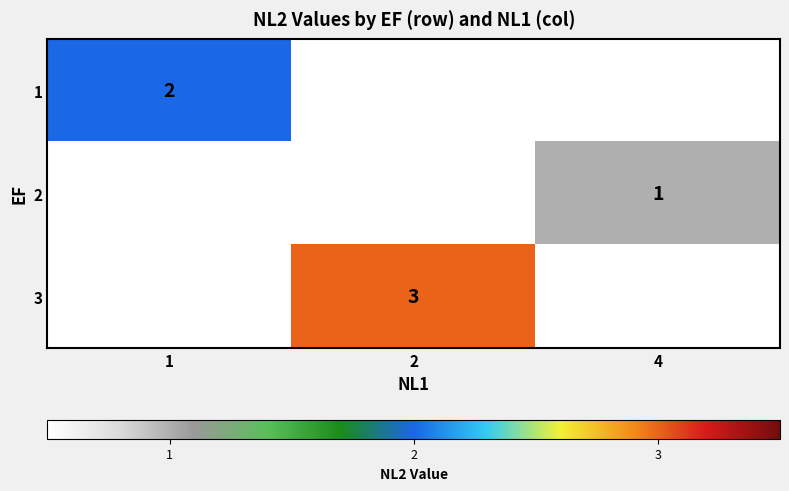

True or false: 3 has a value of 3 at 2.

True